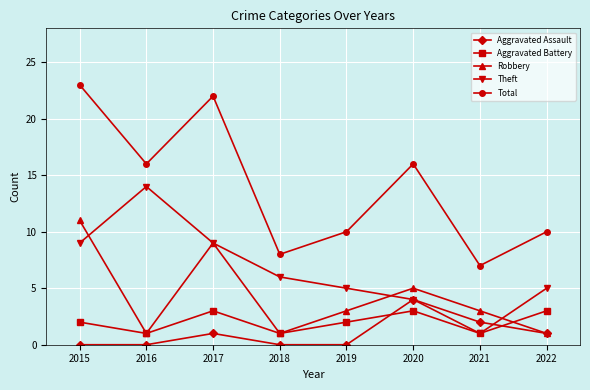

What are all the series names shown in the legend?

Aggravated Assault, Aggravated Battery, Robbery, Theft, Total